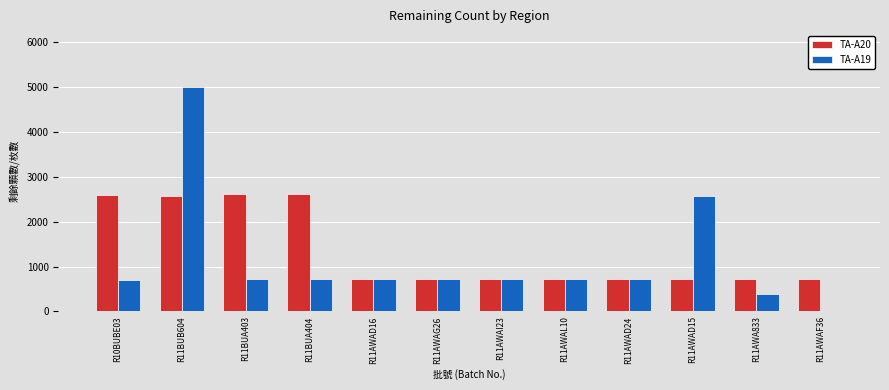

How many groups of bars are there?

12